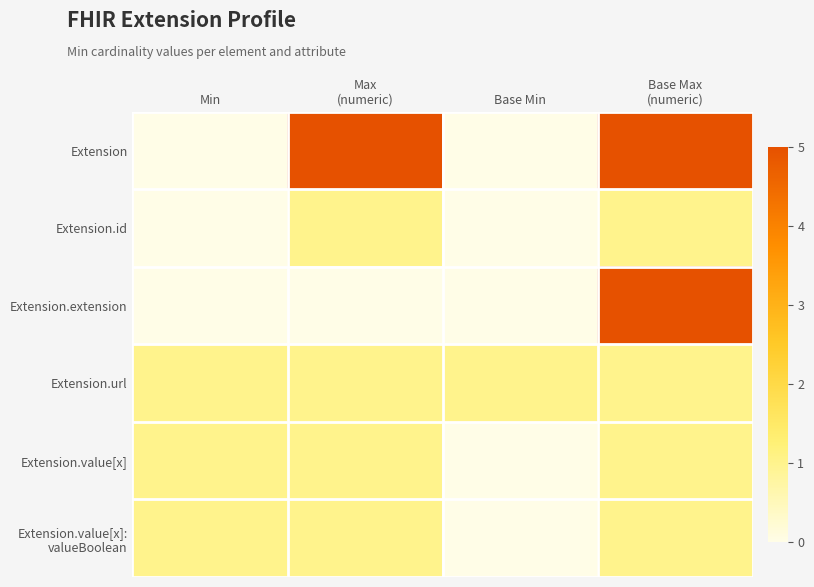

At Base Min, list the series in order from smallest to largest.

Extension, Extension.id, Extension.extension, Extension.value[x], Extension.value[x]: valueBoolean, Extension.url